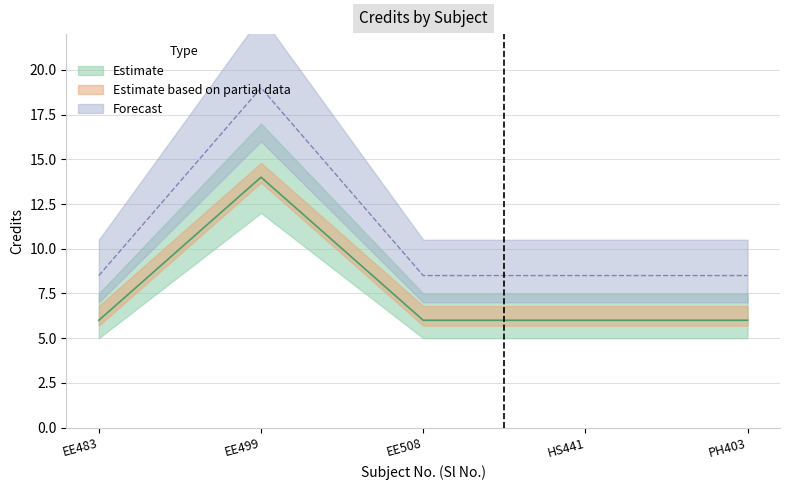

Which has a higher value, HS441 or EE508?

HS441